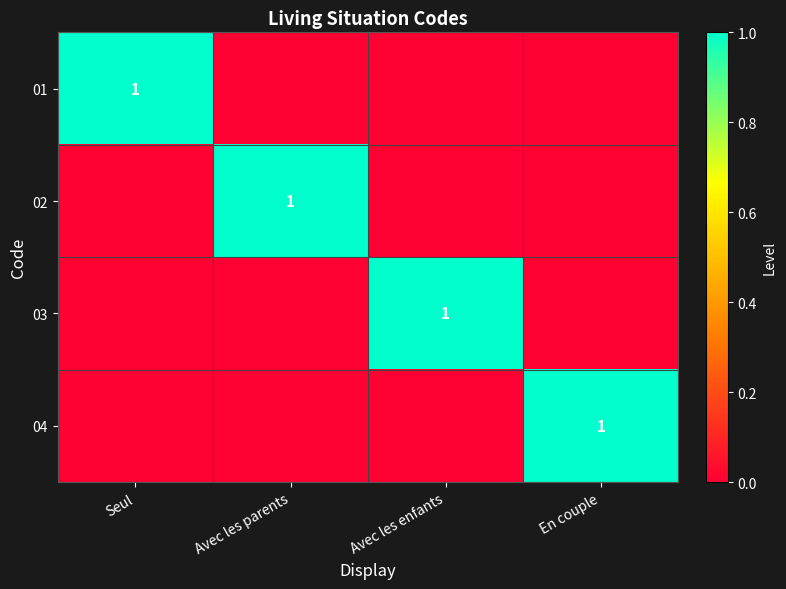

Is it true that 04 equals 0 at En couple?

False